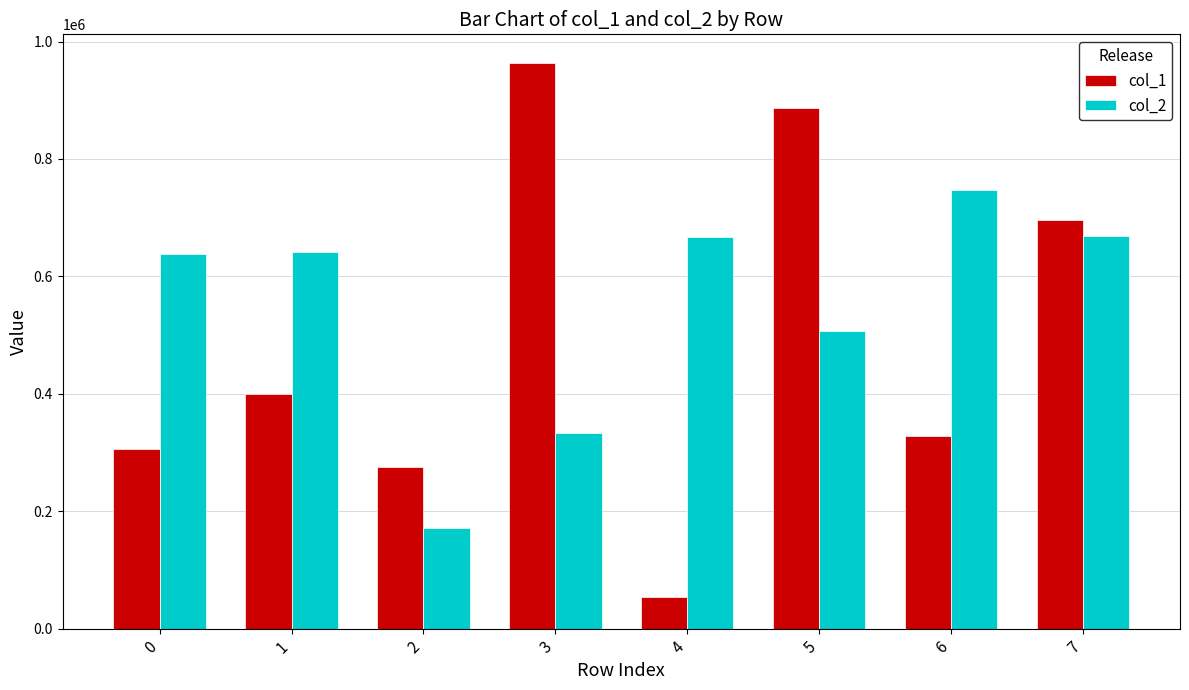

Is it true that col_1 equals 404519 at 3?

False